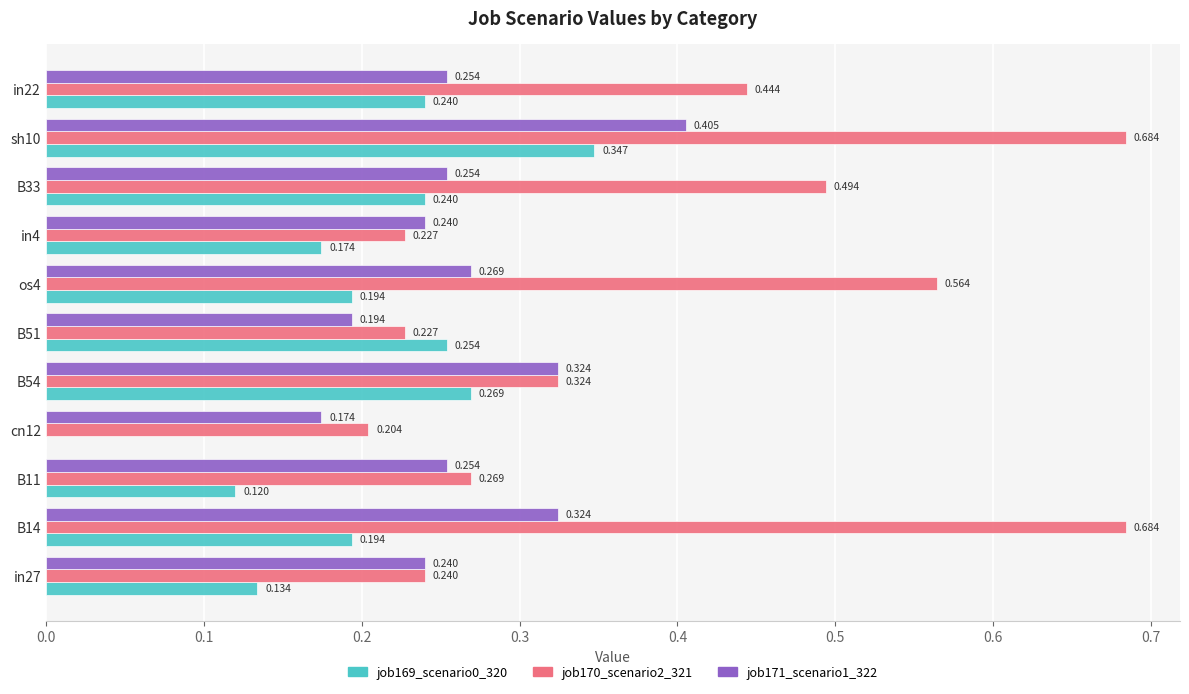

Is the value of job171_scenario1_322 at B14 greater than the value of job169_scenario0_320 at cn12?

Yes